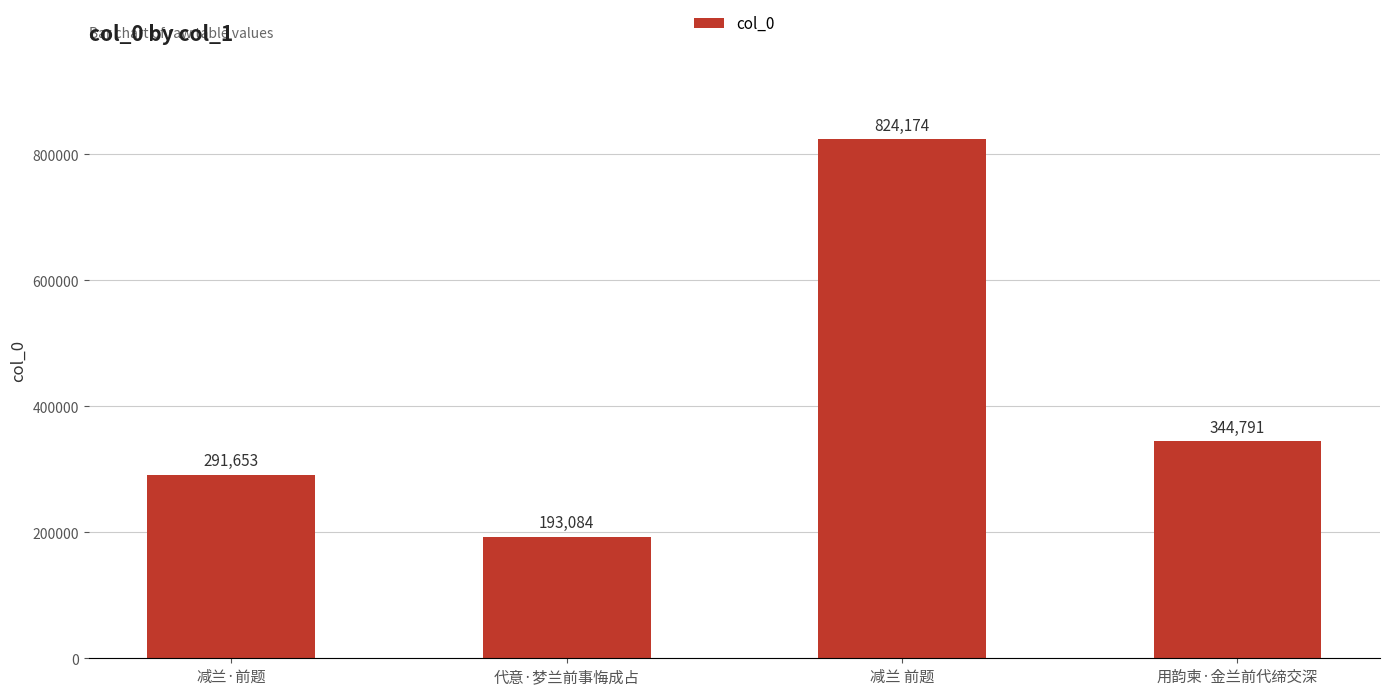

List the labels in order of value, smallest first.

代意·梦兰前事悔成占, 减兰·前题, 用韵柬·金兰前代缔交深, 减兰 前题